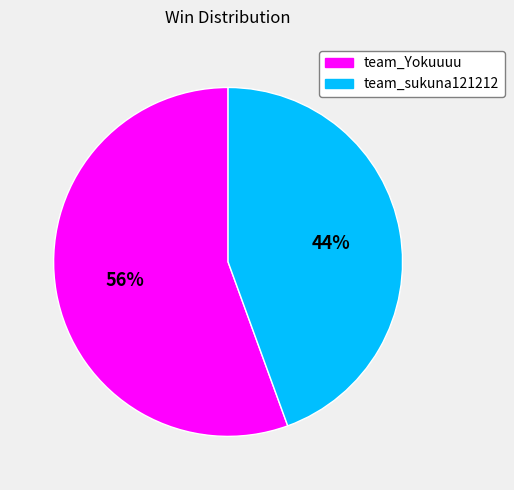

Between team_sukuna121212 and team_Yokuuuu, which is larger?

team_Yokuuuu